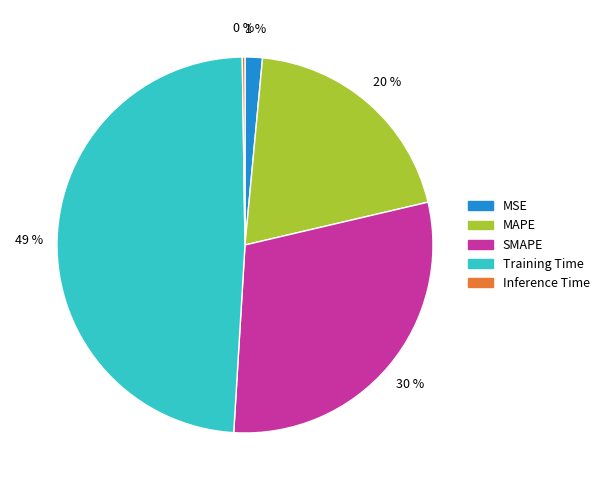

To the nearest percent, what is the difference between the largest and smallest slice percentages?

49%